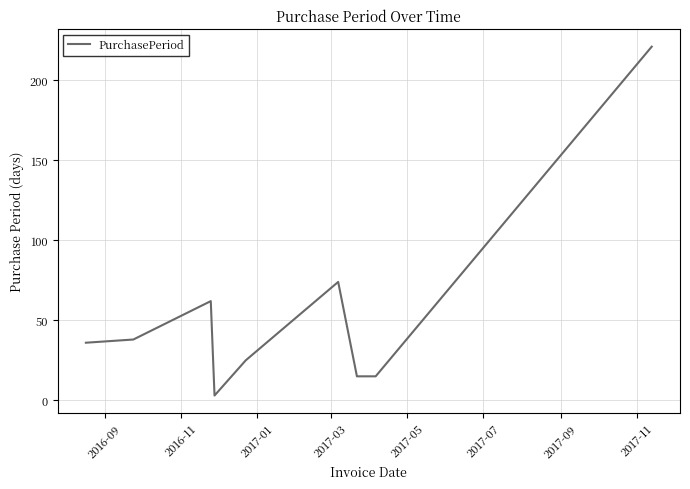

What is the maximum value shown in the chart?

221